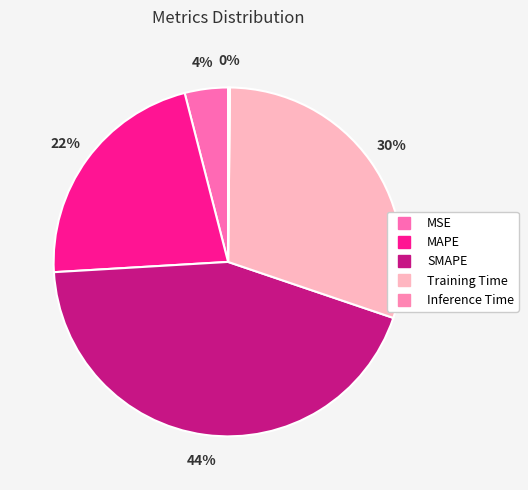

Rank the categories by value from lowest to highest.

Inference Time, MSE, MAPE, Training Time, SMAPE